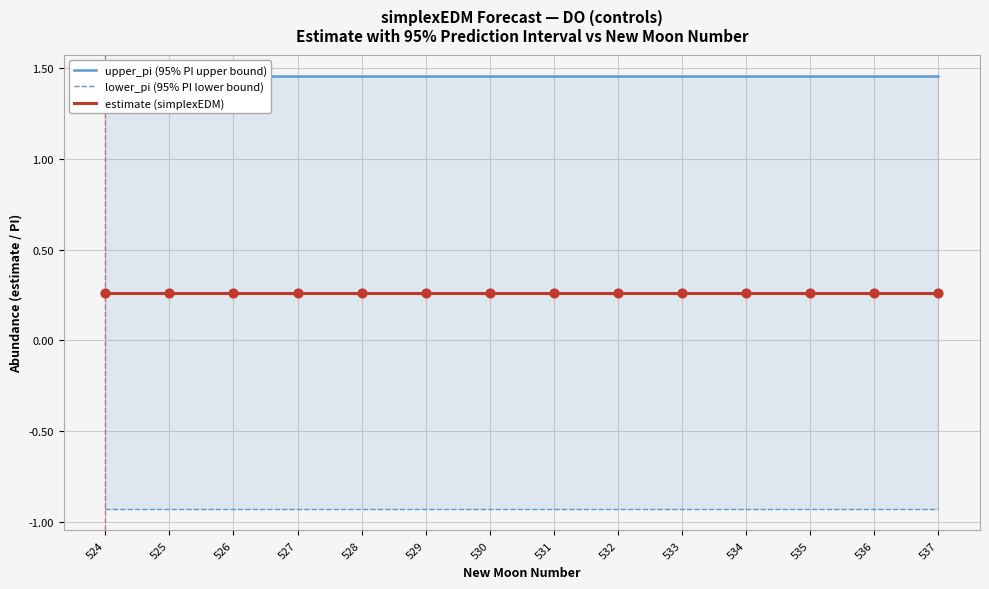

Which series has the largest total across all categories?

upper_pi (95% PI upper bound)